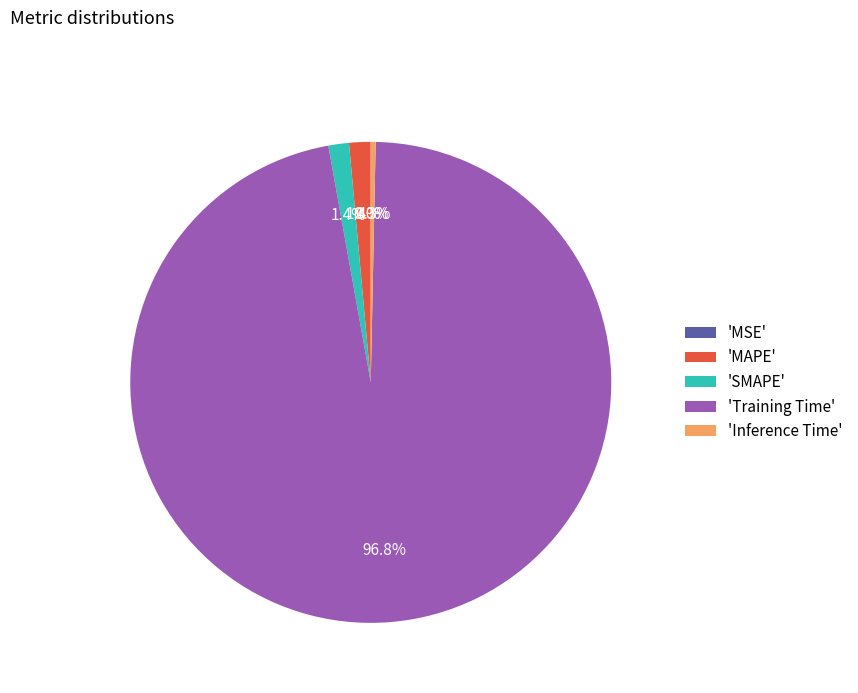

Is there any slice that represents more than half of the pie?

Yes